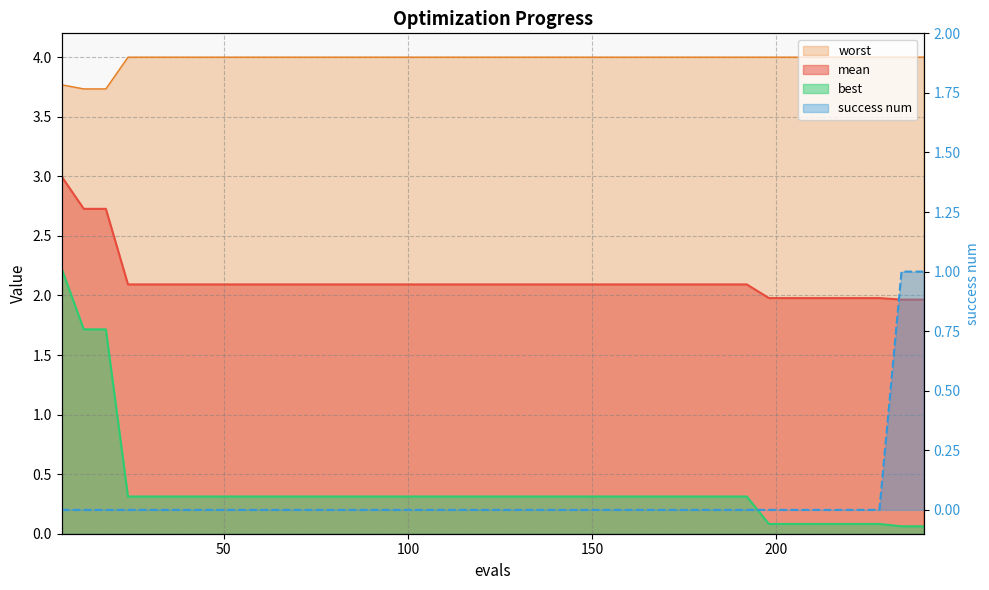

Is it true that best equals 0.1 at 216?

True